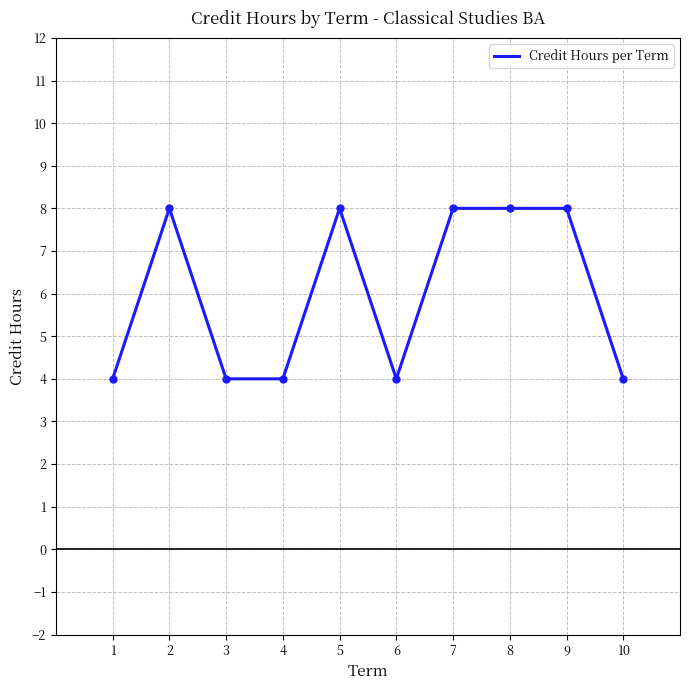

Count the number of data series in this chart.

1